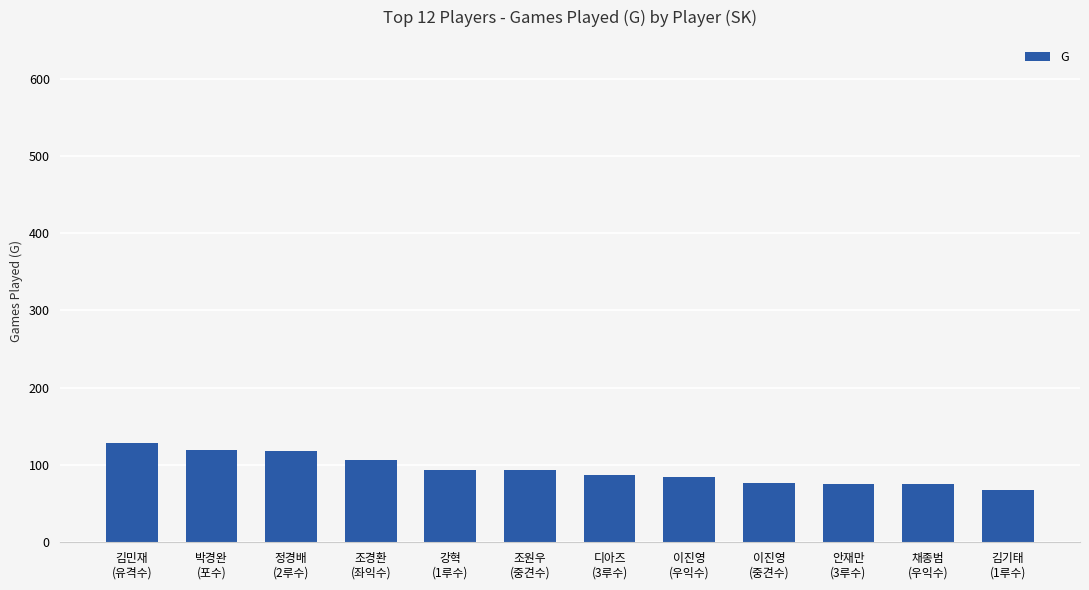

How many series are shown in this chart?

1